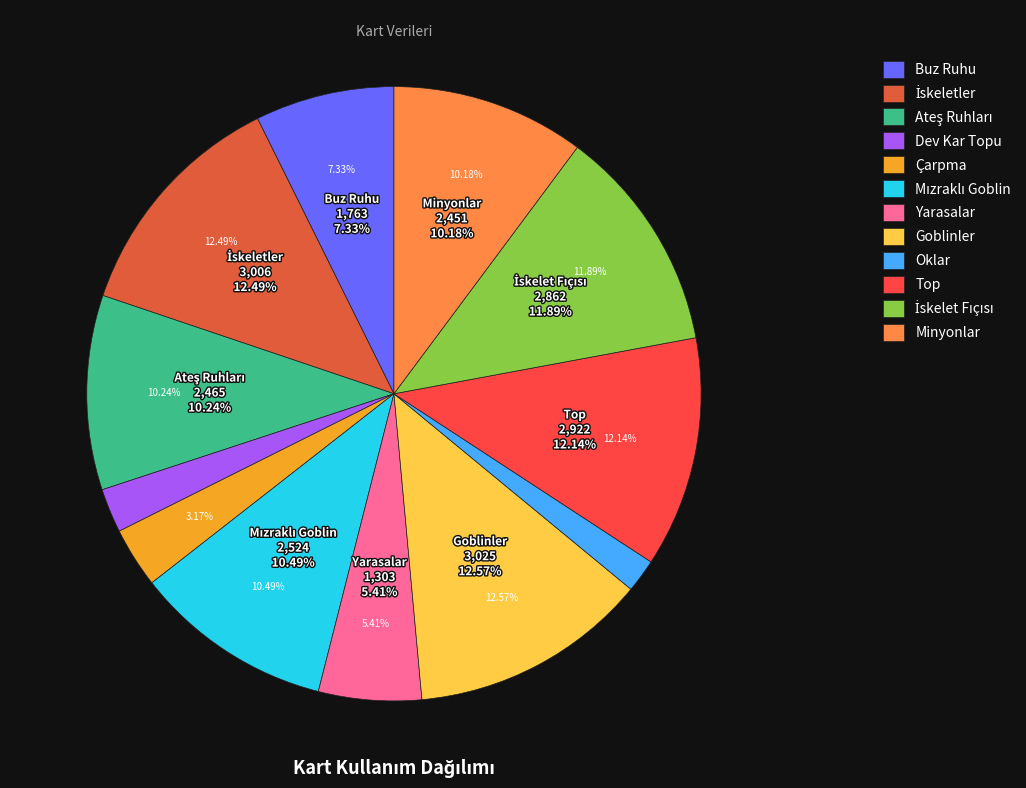

What is the total percentage of İskelet Fıçısı and Dev Kar Topu?

14.2%